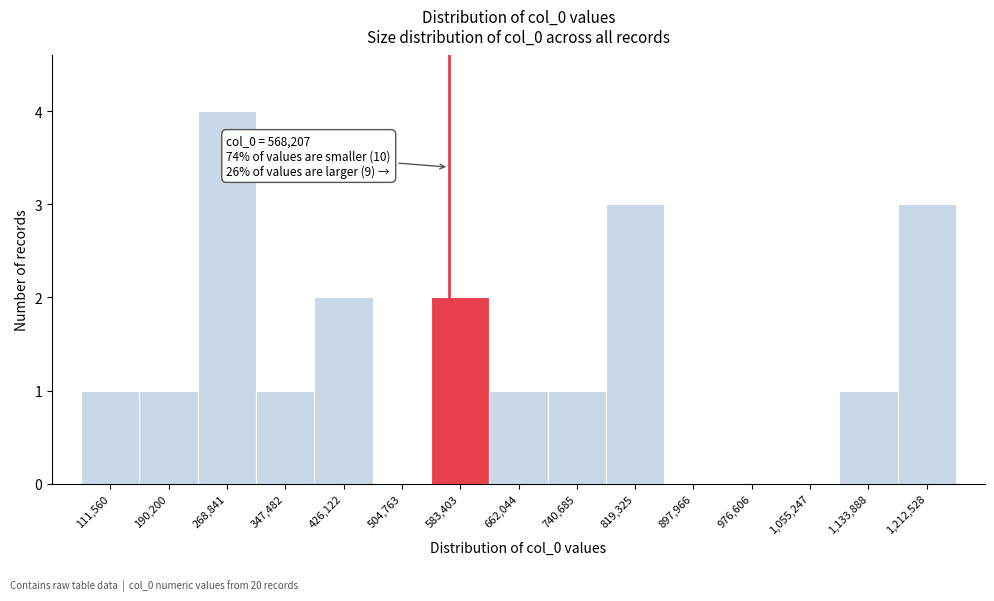

Over which range of the x-axis is the bar tallest?

230000 to 310000